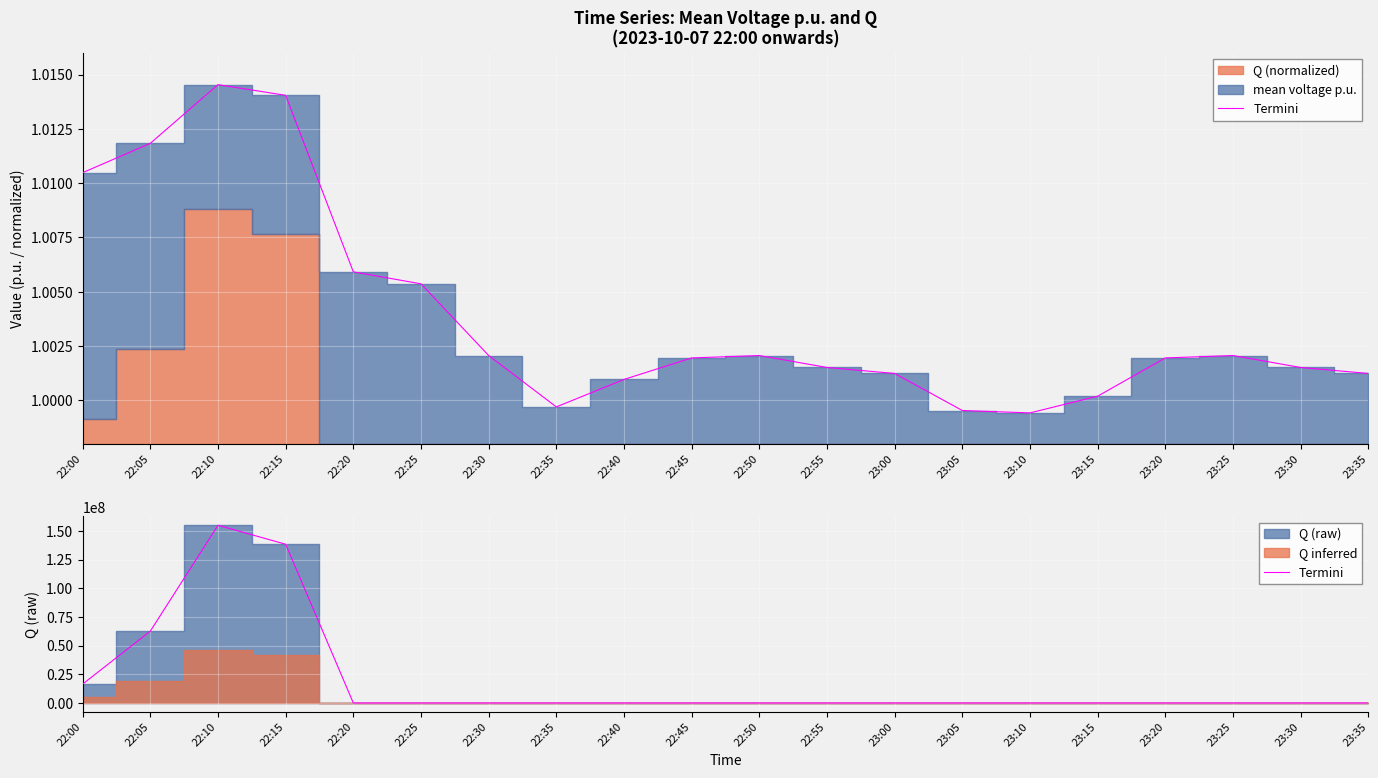

True or false: the data shows 100769140 at 22:55.

False